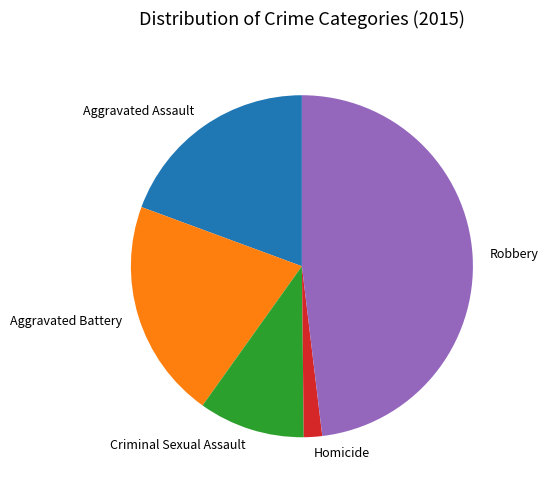

What is the ratio of the value at Aggravated Assault to the value at Aggravated Battery?

0.9